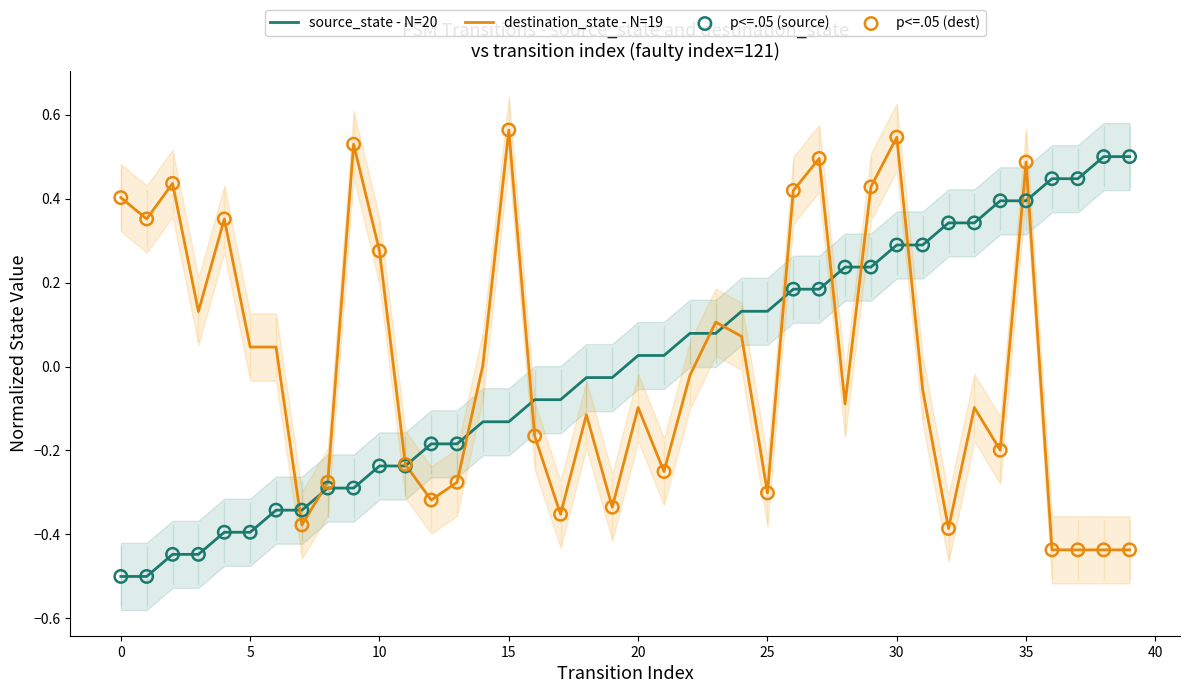

What are all the series names shown in the legend?

source_state, destination_state